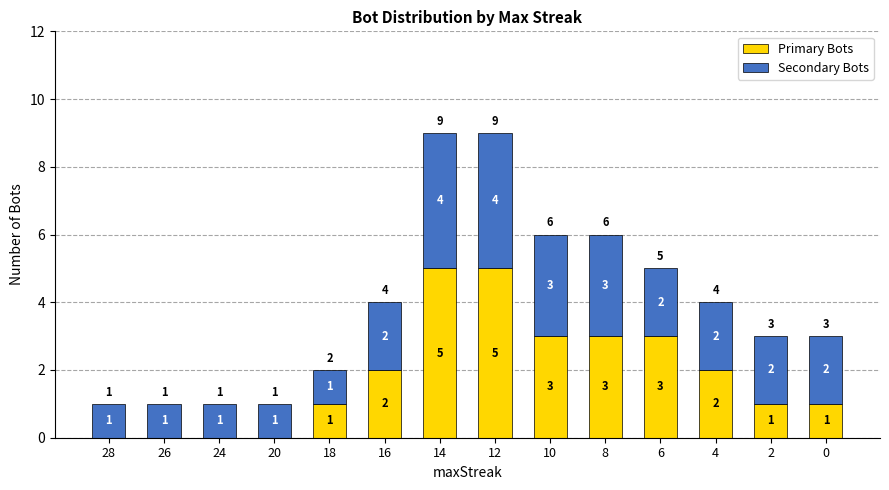

Are the bars horizontal?

No